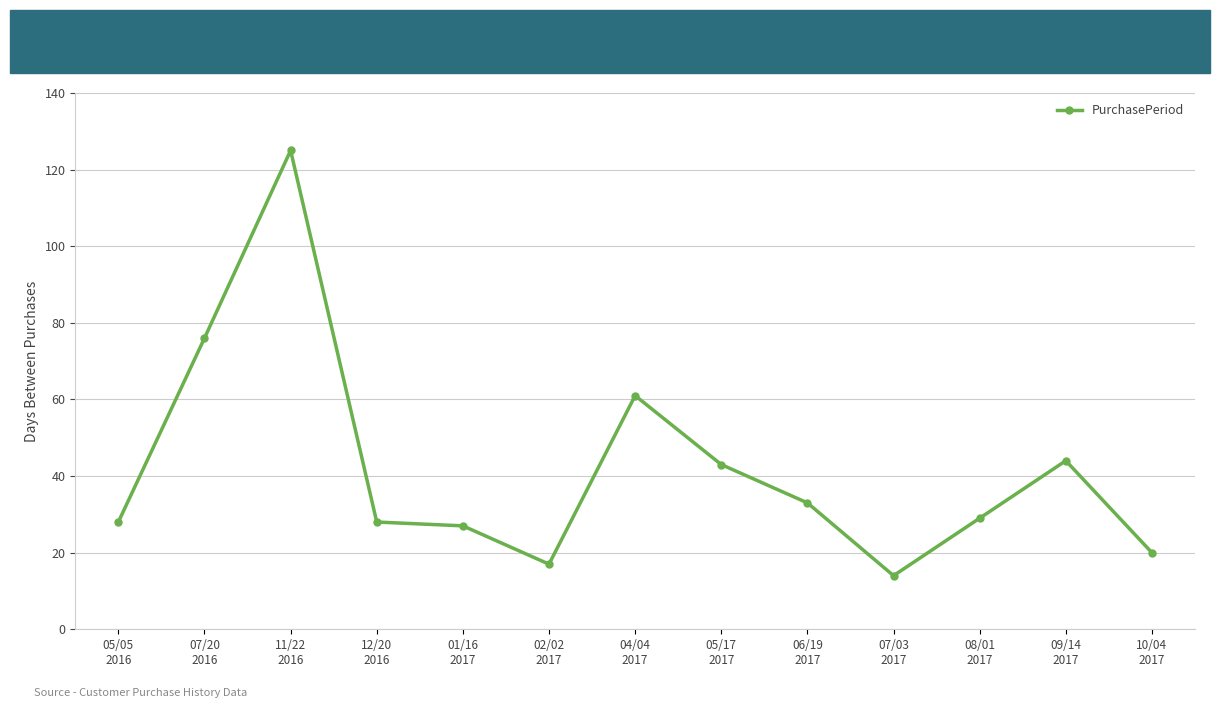

Reading left to right, what are all the values shown in this chart?

28	76	125	28	27	17	61	43	33	14	29	44	20